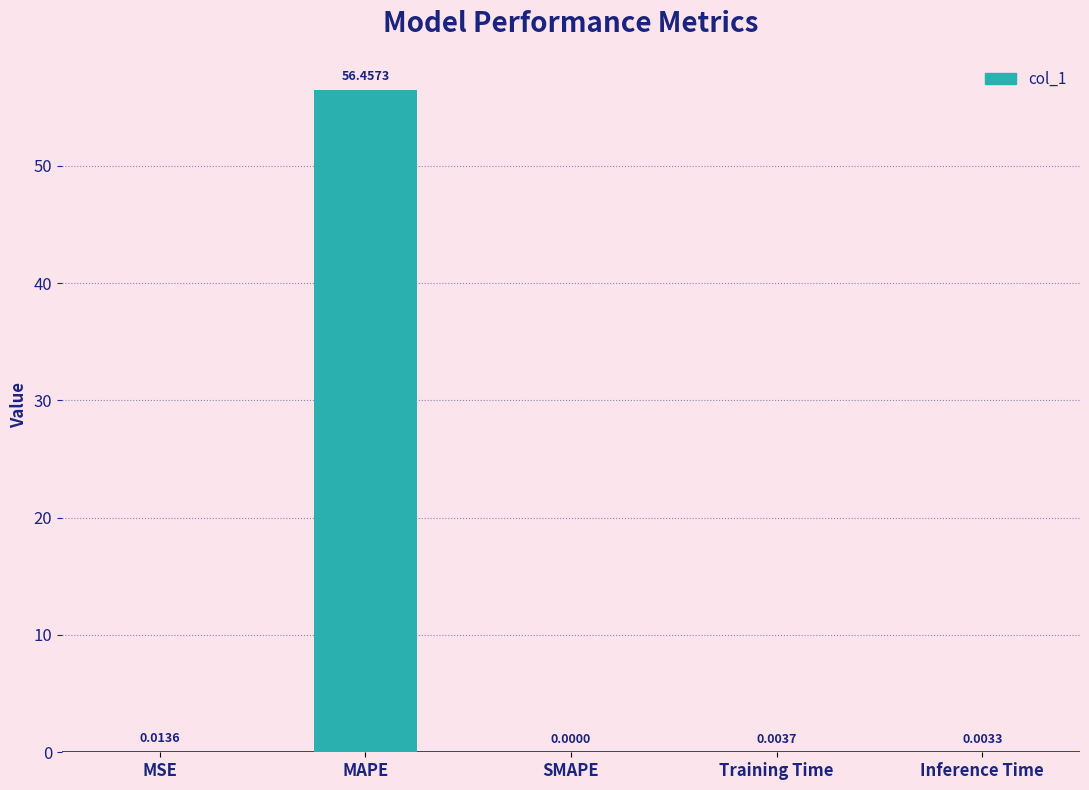

Which has a higher value, Inference Time or SMAPE?

Inference Time